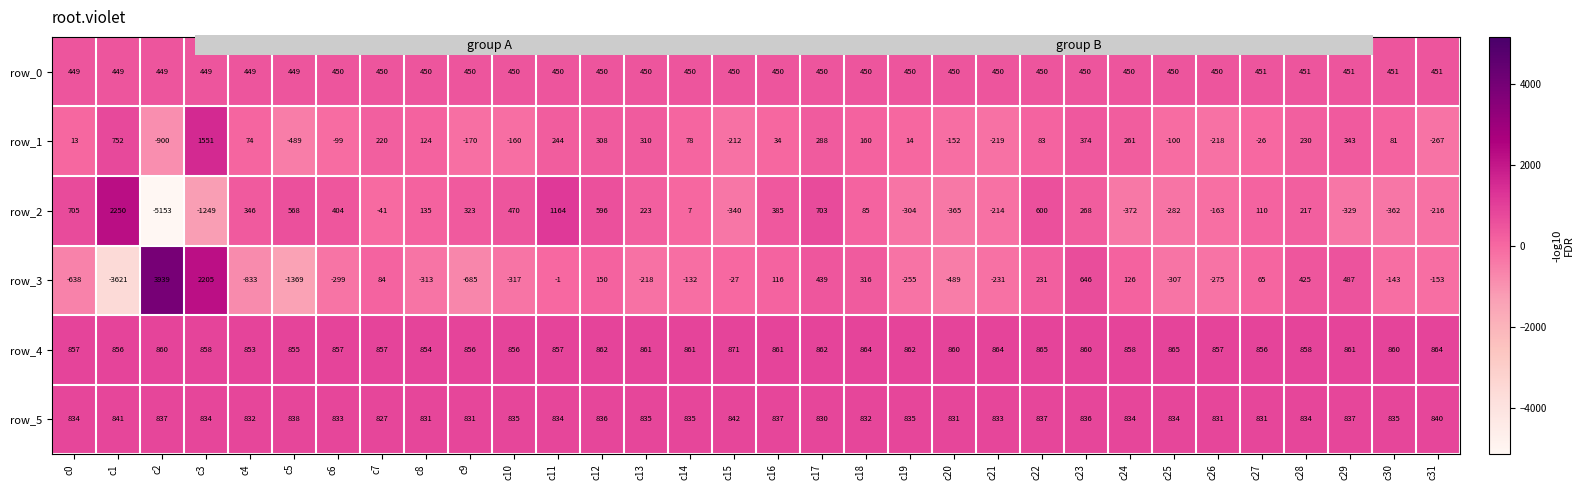

Is it true that row_0 equals 188.2 at c20?

False